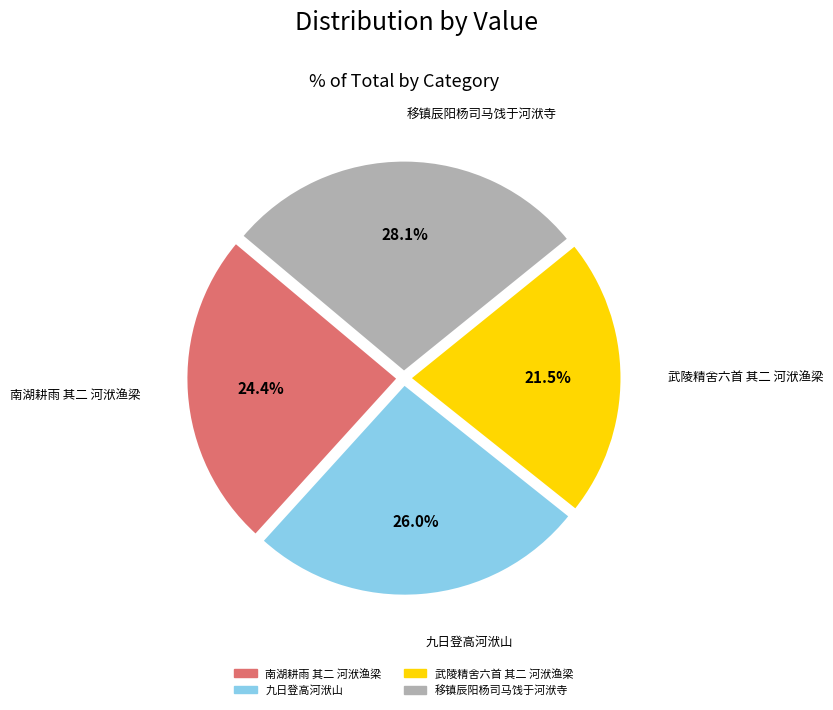

Between 移镇辰阳杨司马饯于河洑寺 and 南湖耕雨 其二 河洑渔梁, which is larger?

移镇辰阳杨司马饯于河洑寺